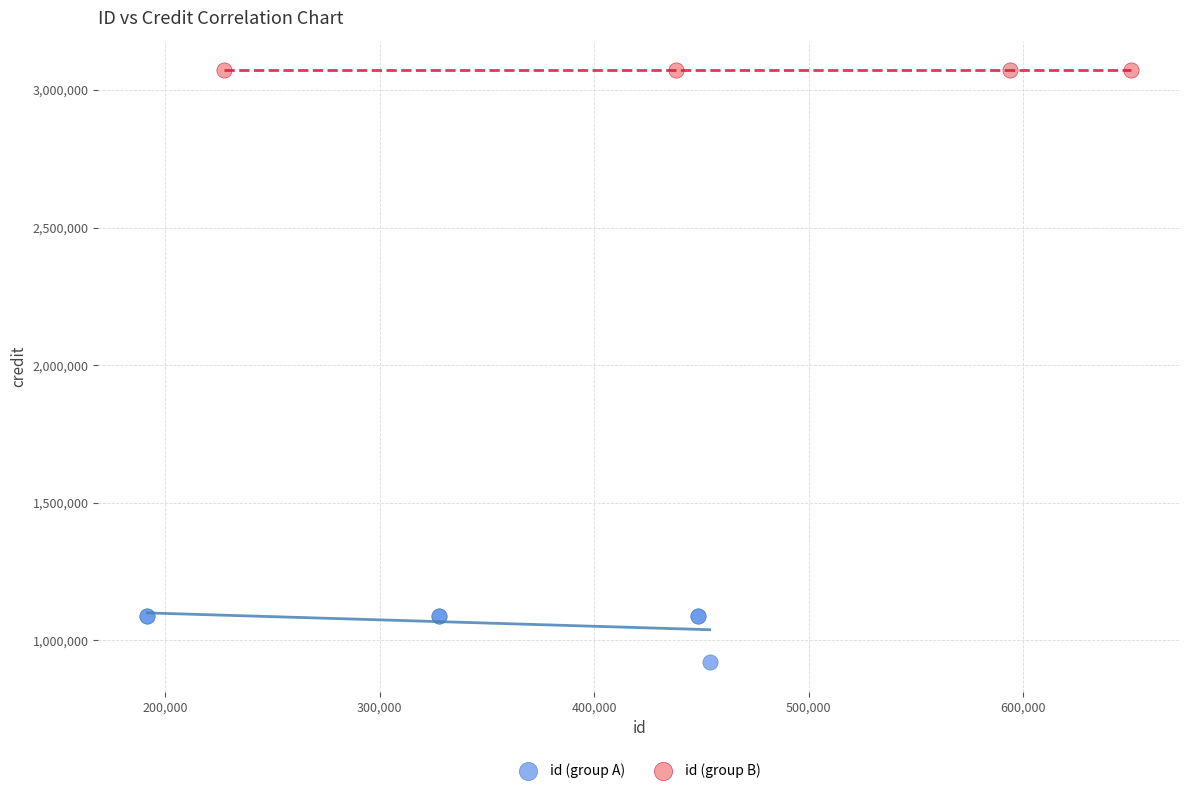

Which series reaches the maximum Y coordinate?

id (group B)